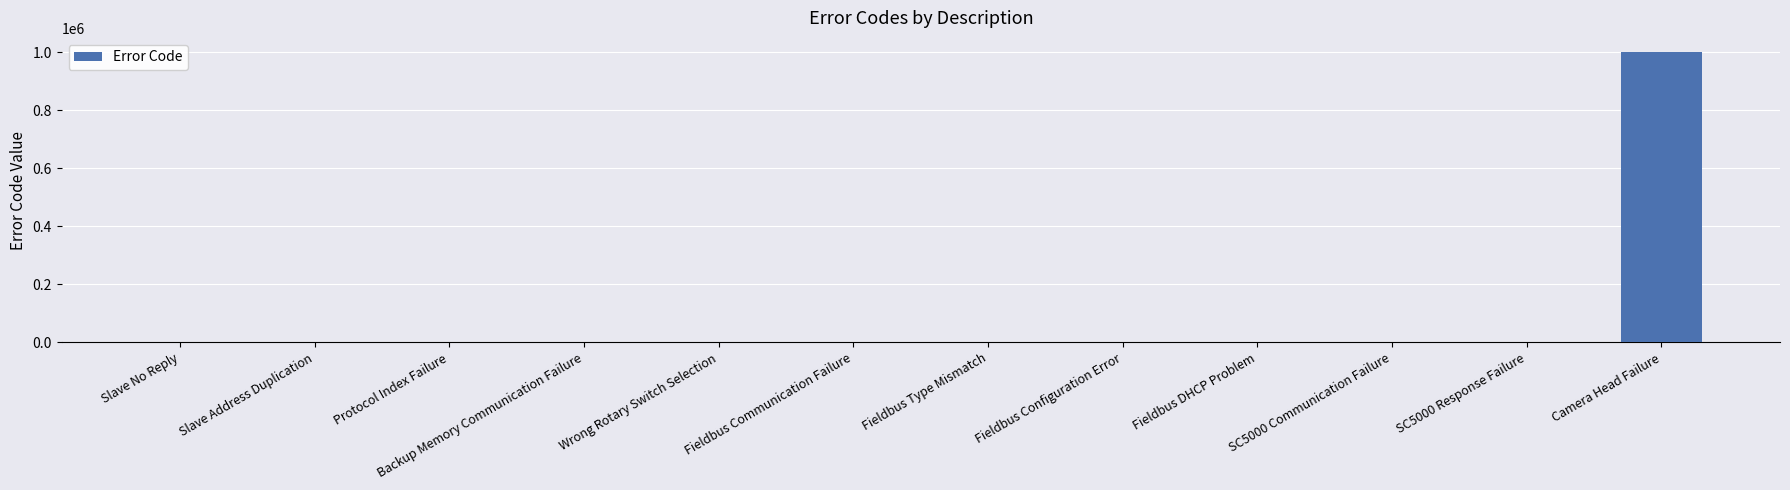

Which label corresponds to the largest value in the chart?

Camera Head Failure